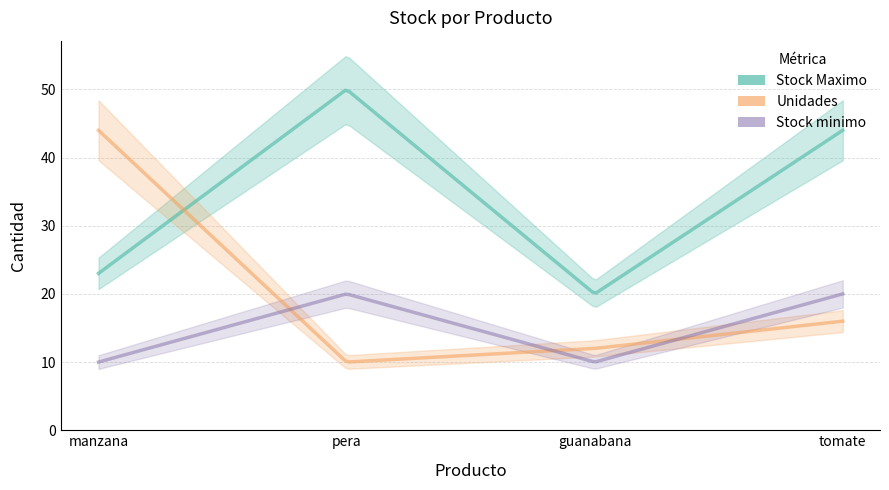

Does the chart have visible grid lines?

Yes